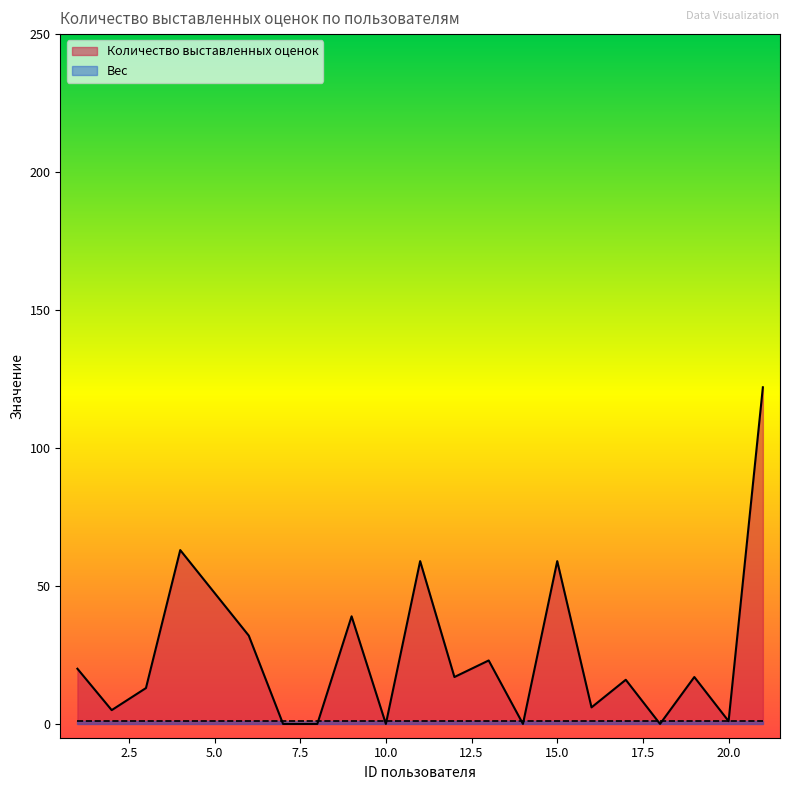

Which series has the largest total across all categories?

Количество выставленных оценок